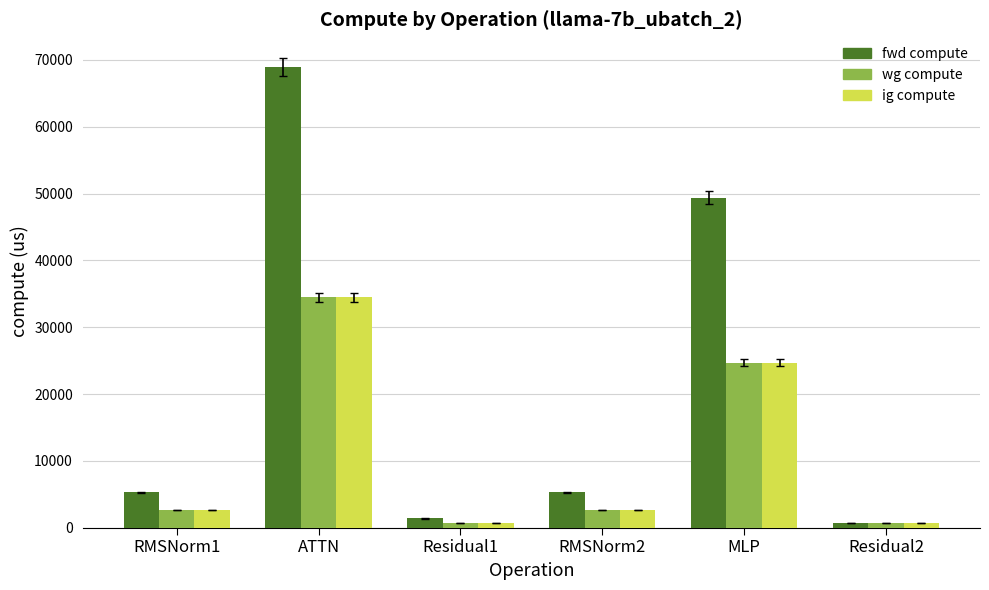

What is the difference between the maximum and minimum values in the fwd compute series?

68259.4